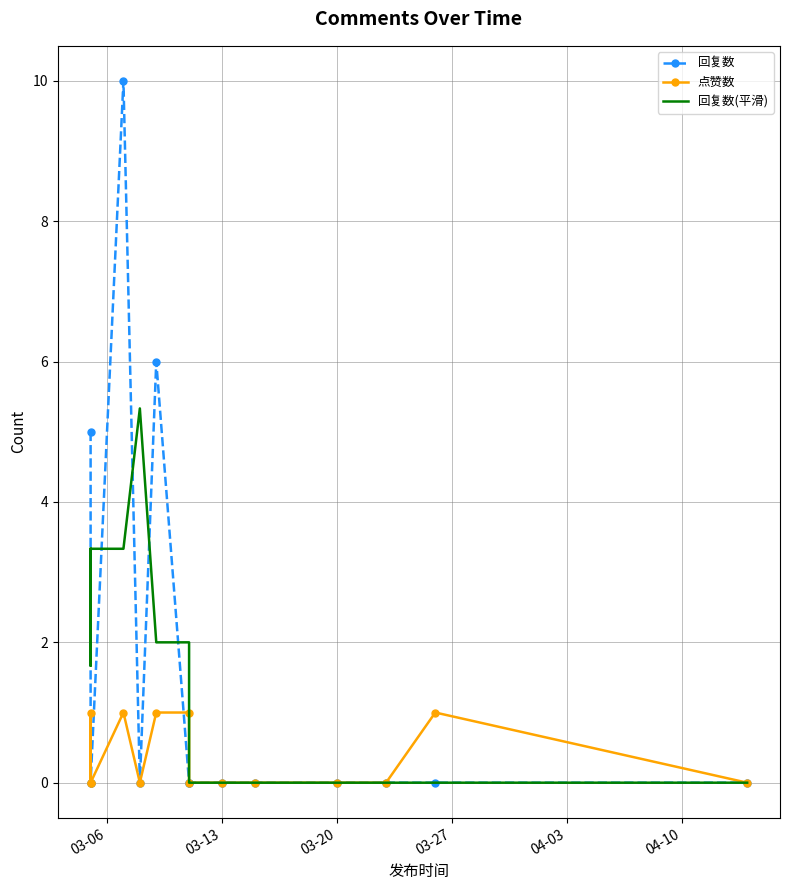

Which has a higher value, 03-13 or 04-03?

03-13